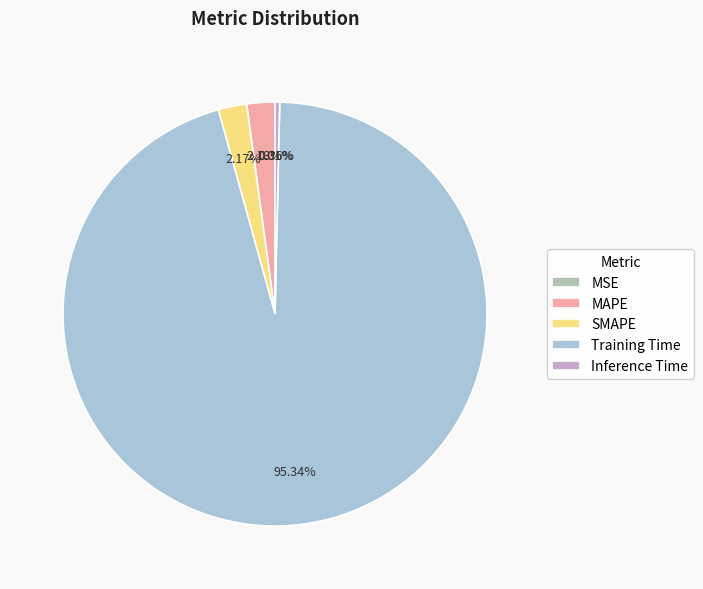

Between Inference Time and SMAPE, which is larger?

SMAPE